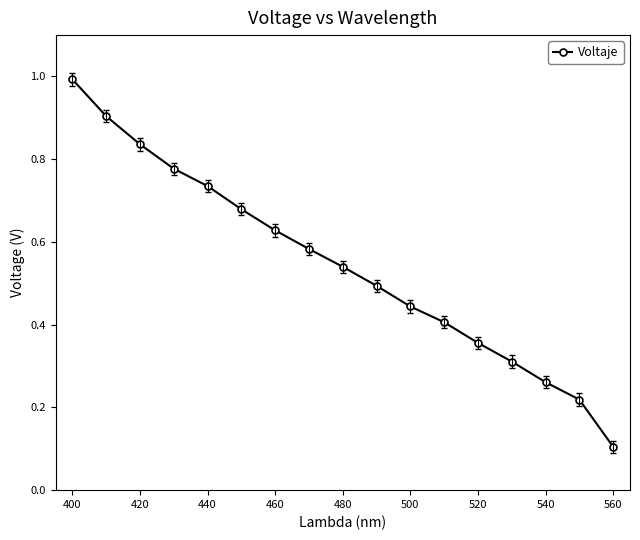

What is the maximum value shown in the chart?

1.0